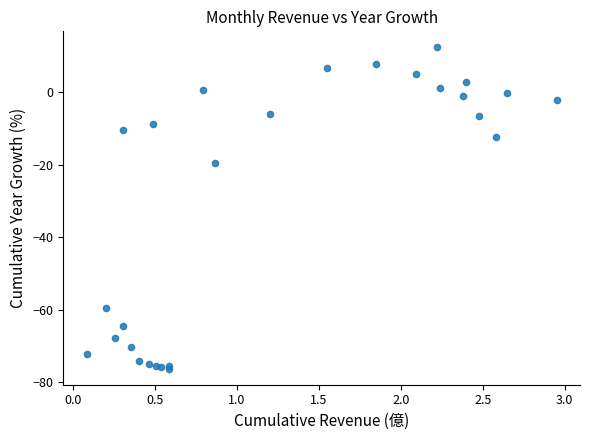

What Y value in the scatter plot is closest to -31?

-19.6